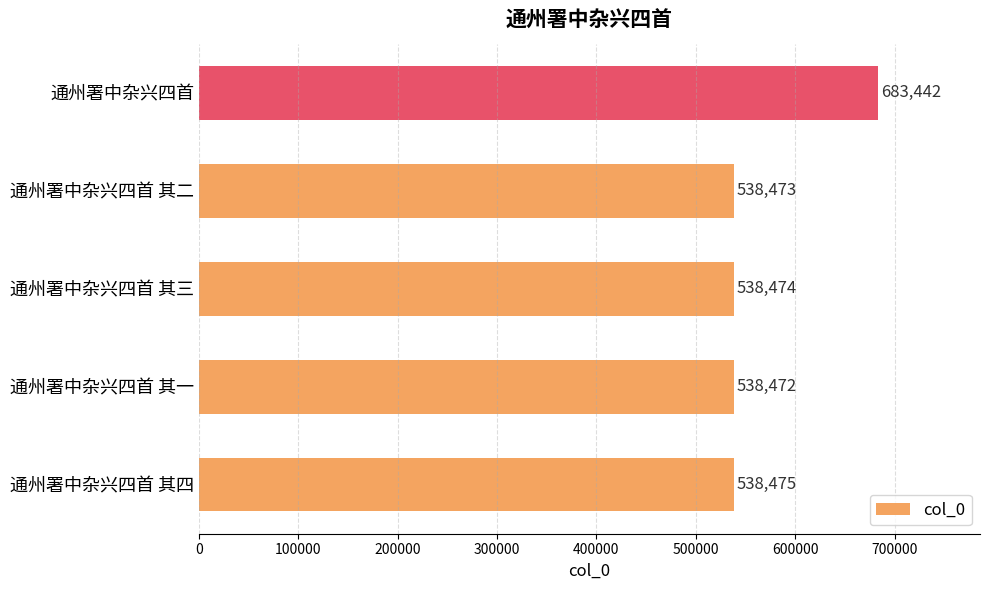

What is the sum of all values?

2837336